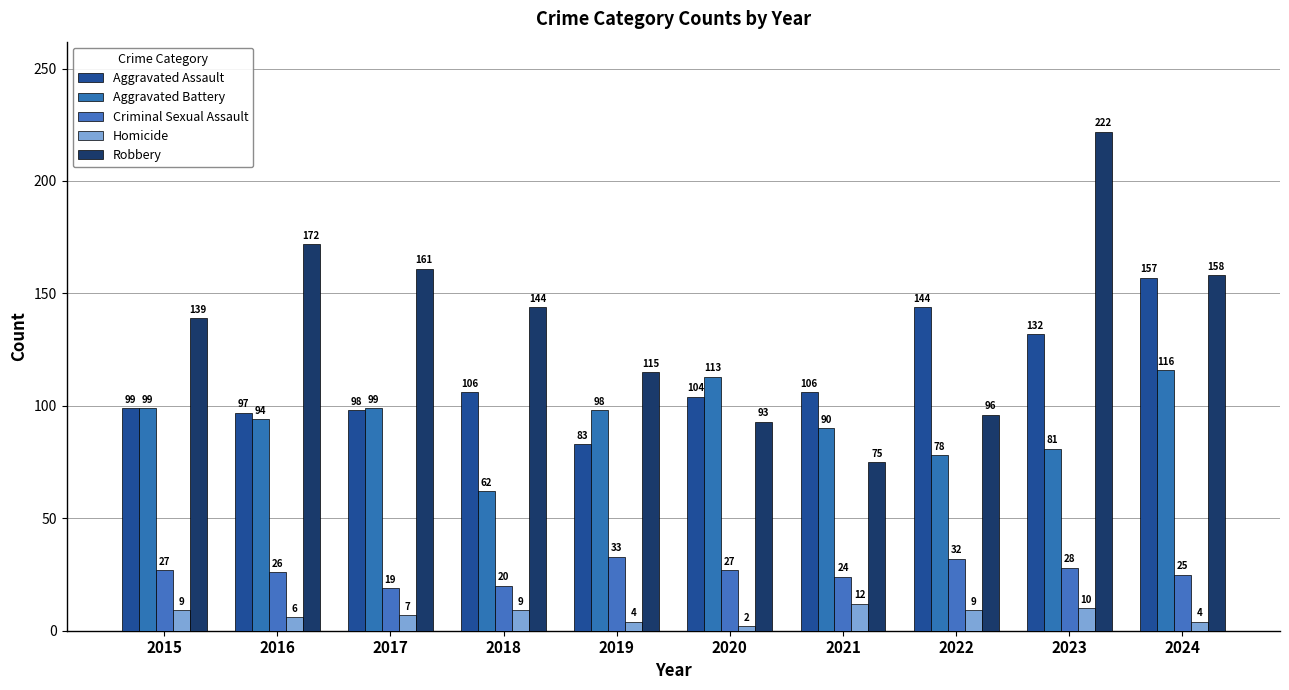

What is the difference between the highest and lowest values at 2019?

111